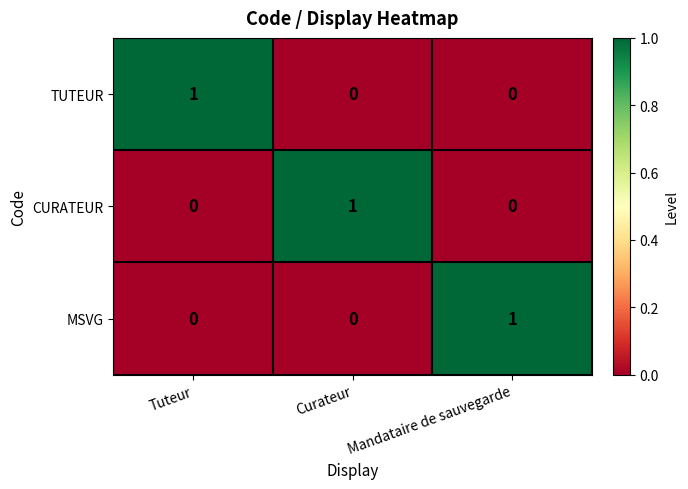

Which category has the highest value in the CURATEUR series?

Curateur